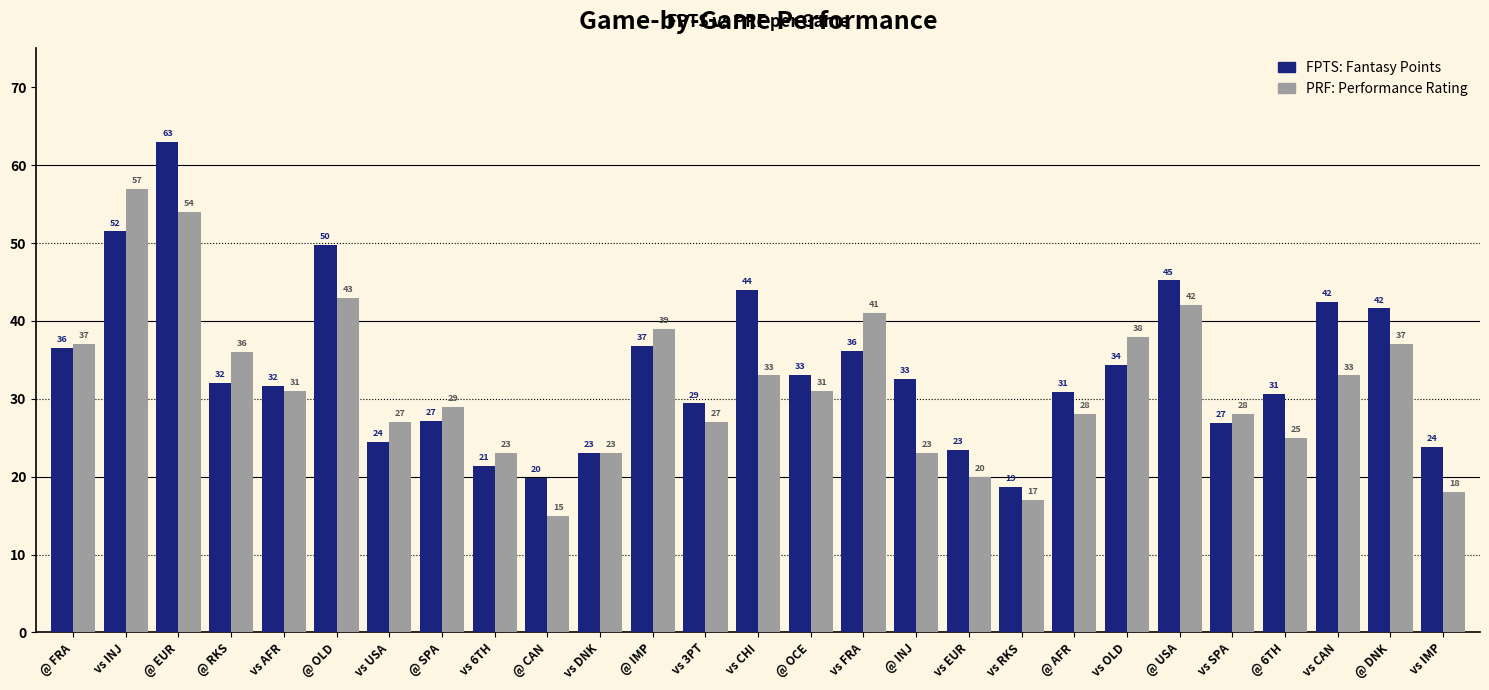

What is the total value across all series at vs DNK?

46.0